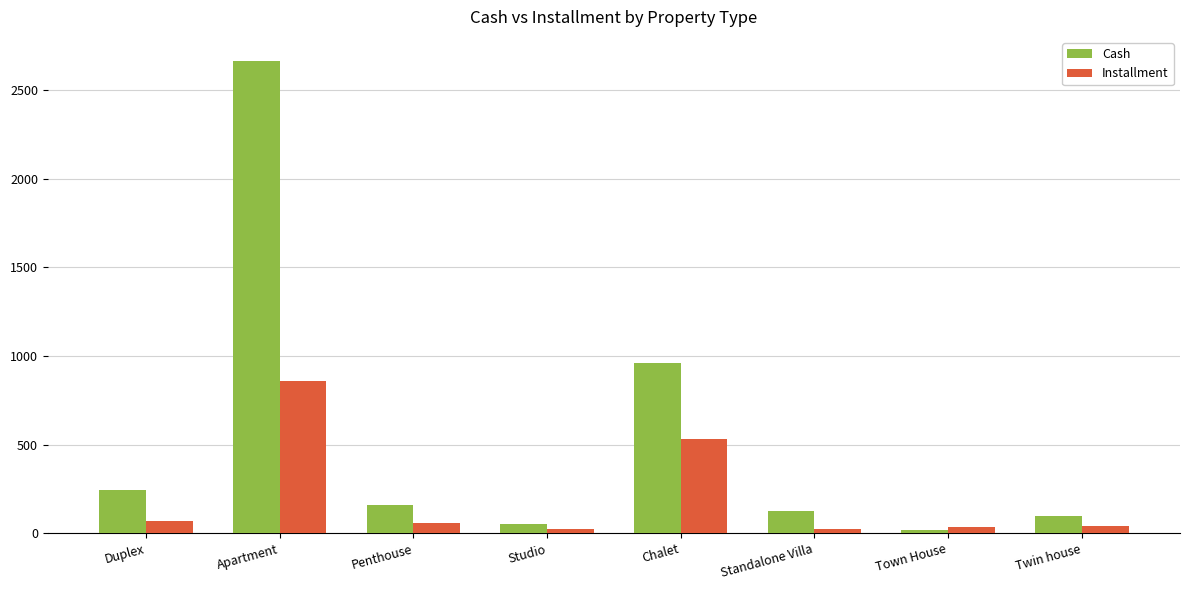

List the series in order of their peak value, highest first.

Cash, Installment